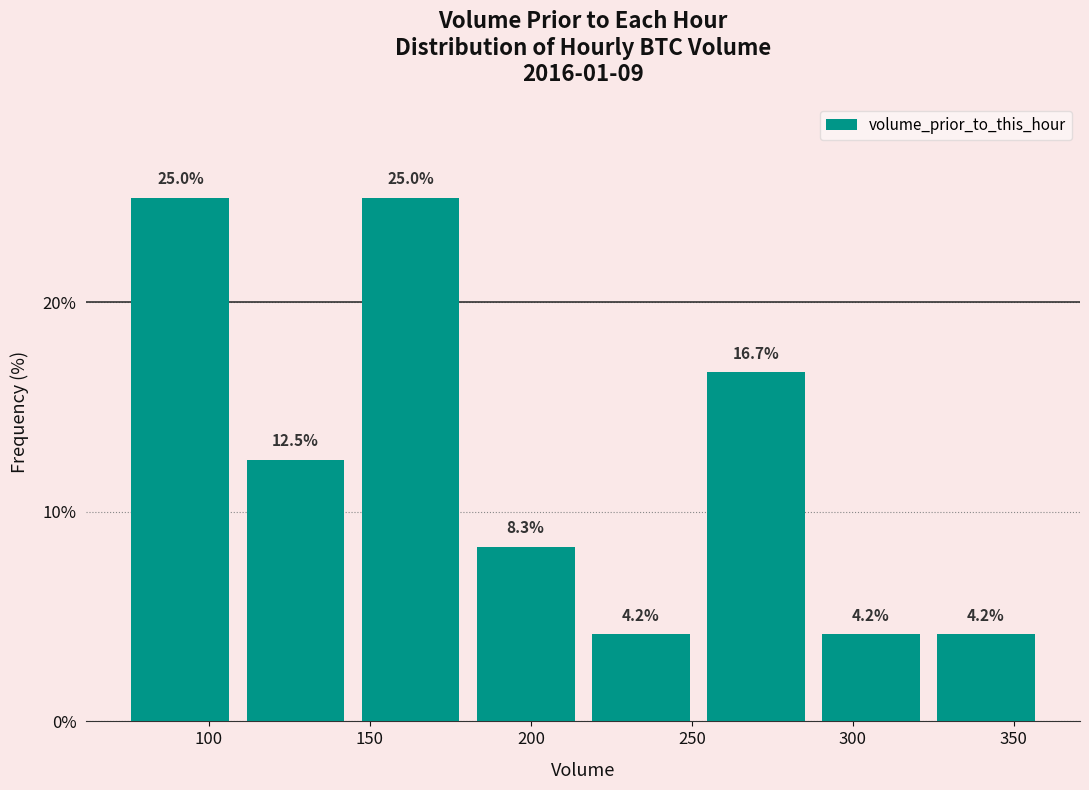

What is the height of the bar covering 110 to 145 on the x-axis? The bar edges are not printed on the chart, so give them approximately, as read against the axis.

12.5